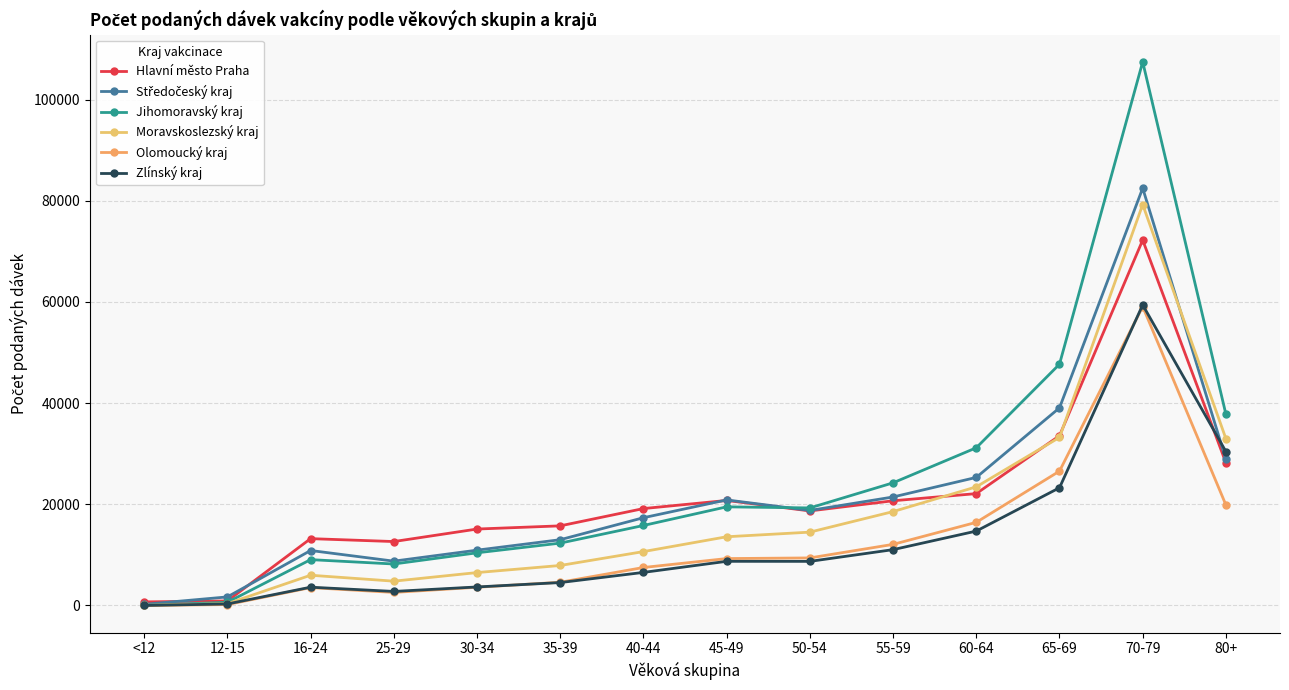

What is the sum of the Středočeský kraj values at 16-24 and 80+?

39742